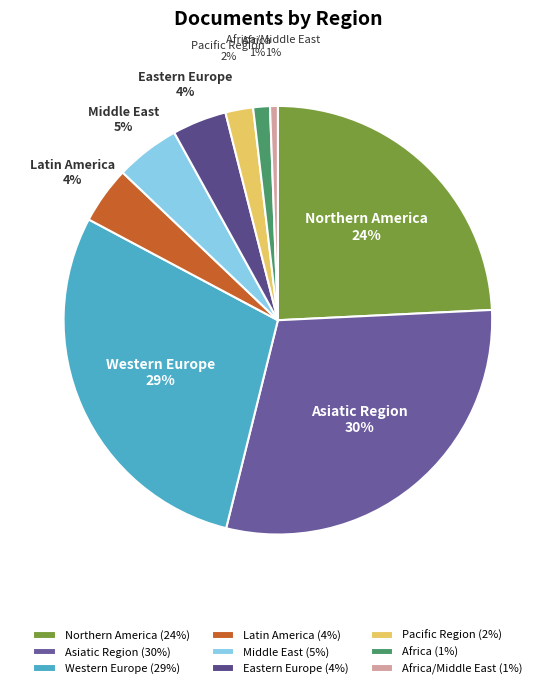

To the nearest percent, what percentage of the pie is Asiatic Region?

30%